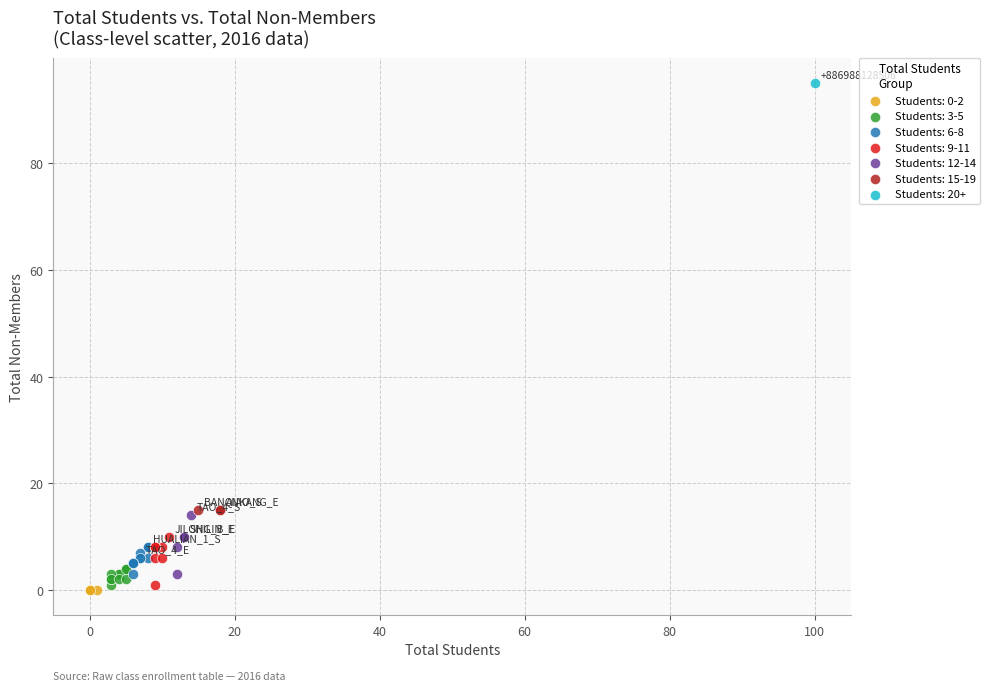

Which series contains the highest Y value?

Students: 20+